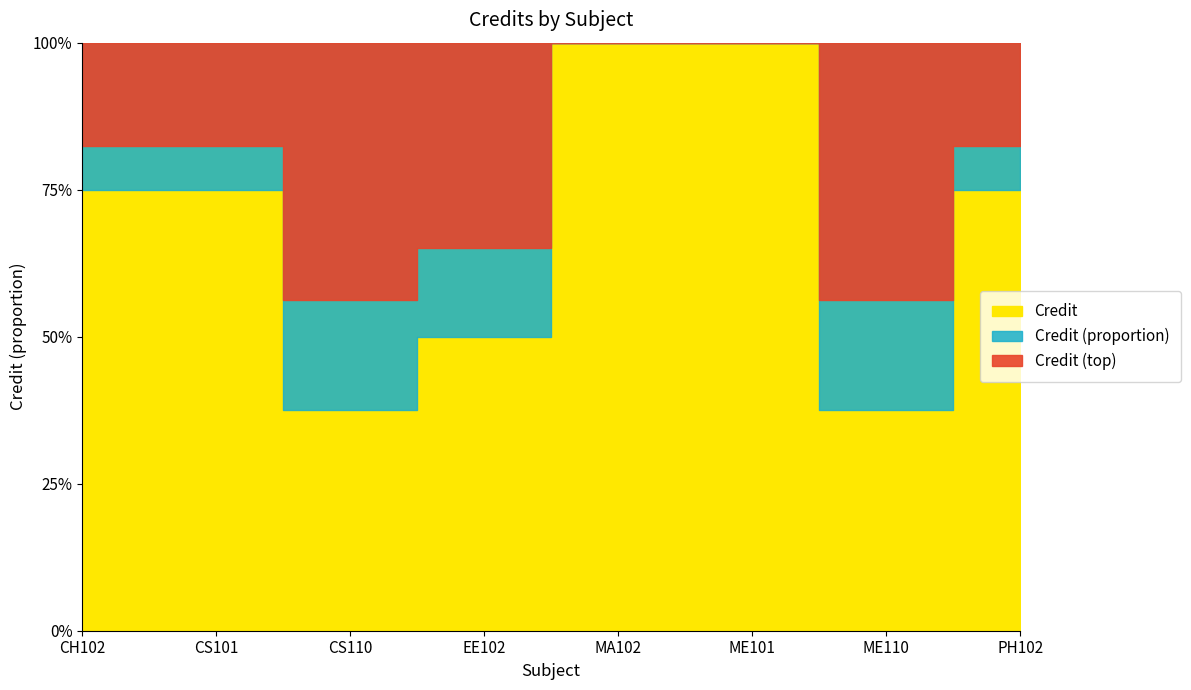

What position from the left is ME101?

6